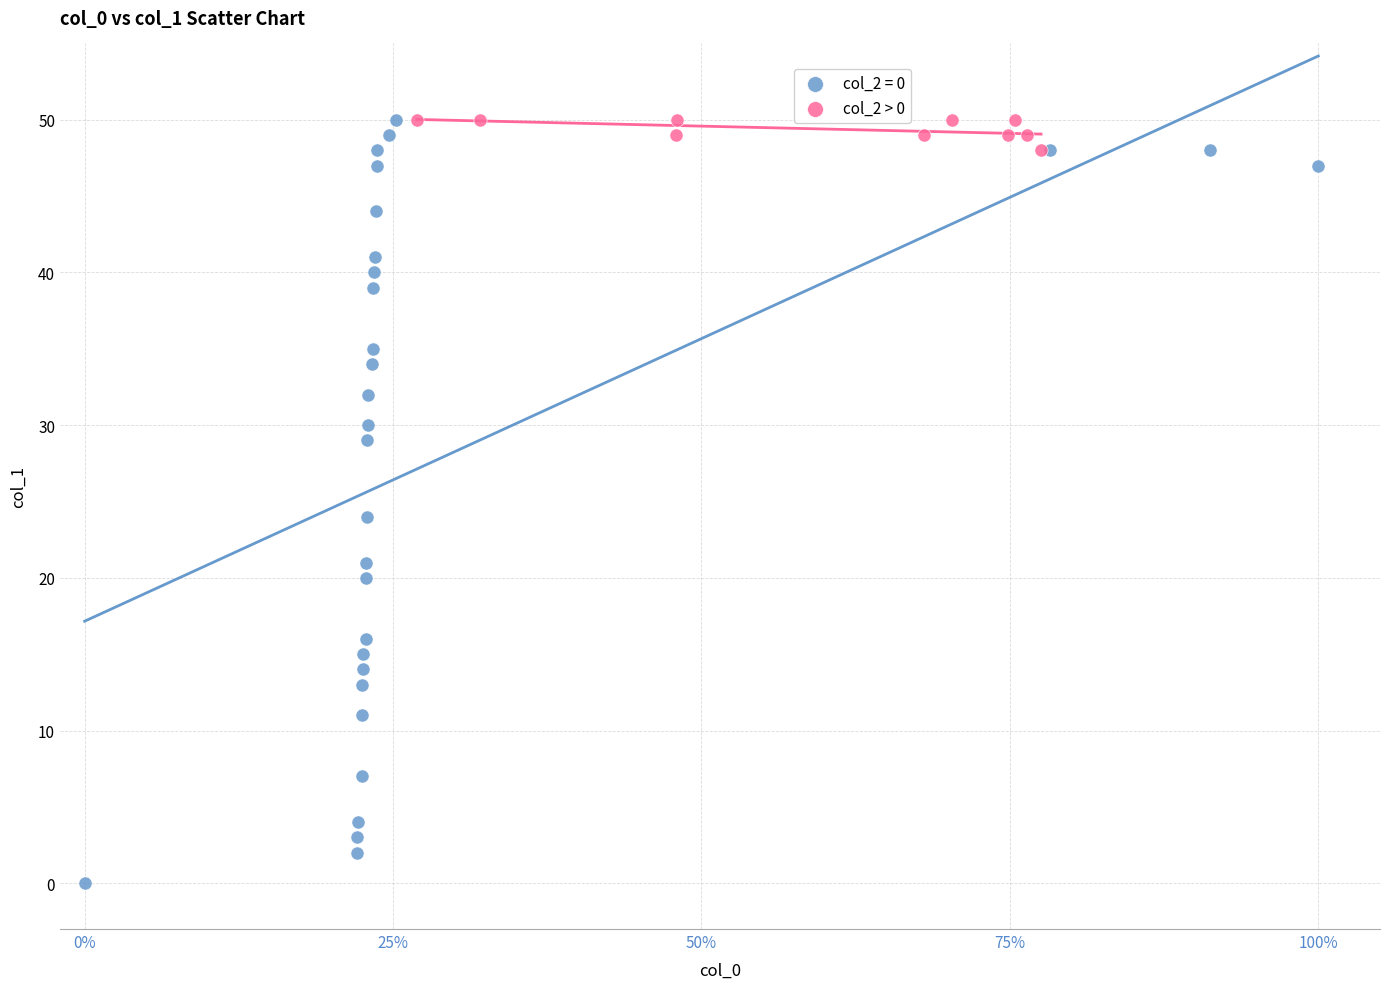

Which series has the largest Y range (max minus min)?

col_2 = 0